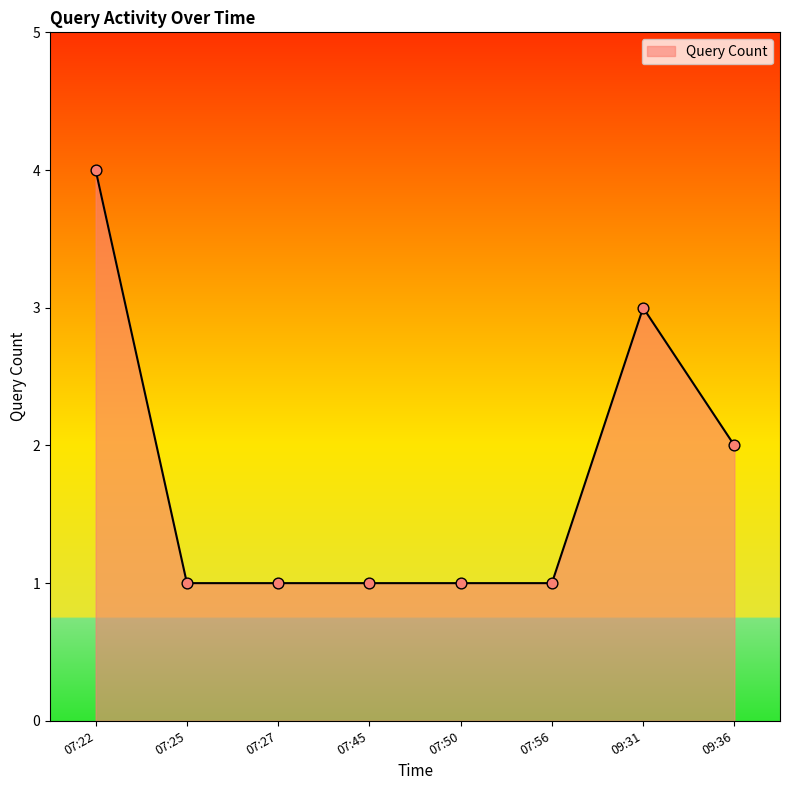

Approximately how many times larger is the value at 07:25 compared to 09:31?

0.3